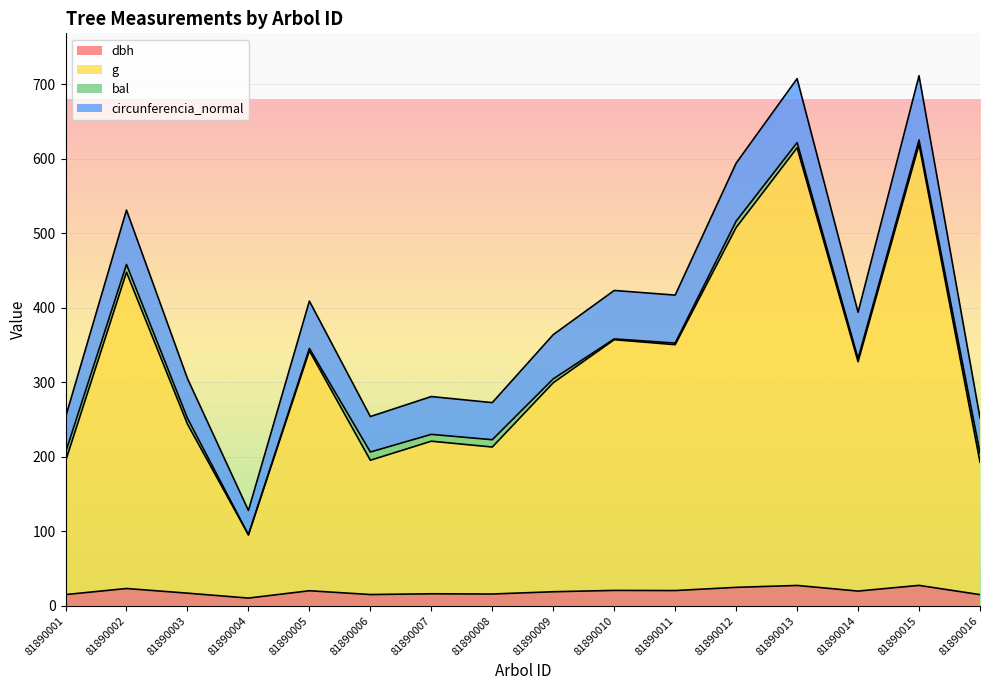

The dbh series shows 15.8 at 81890008. True or false?

True